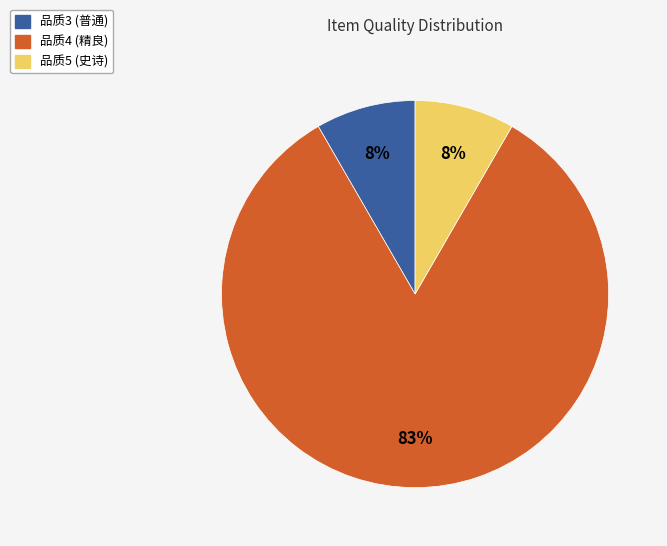

To the nearest percent, what is the average slice percentage?

33%